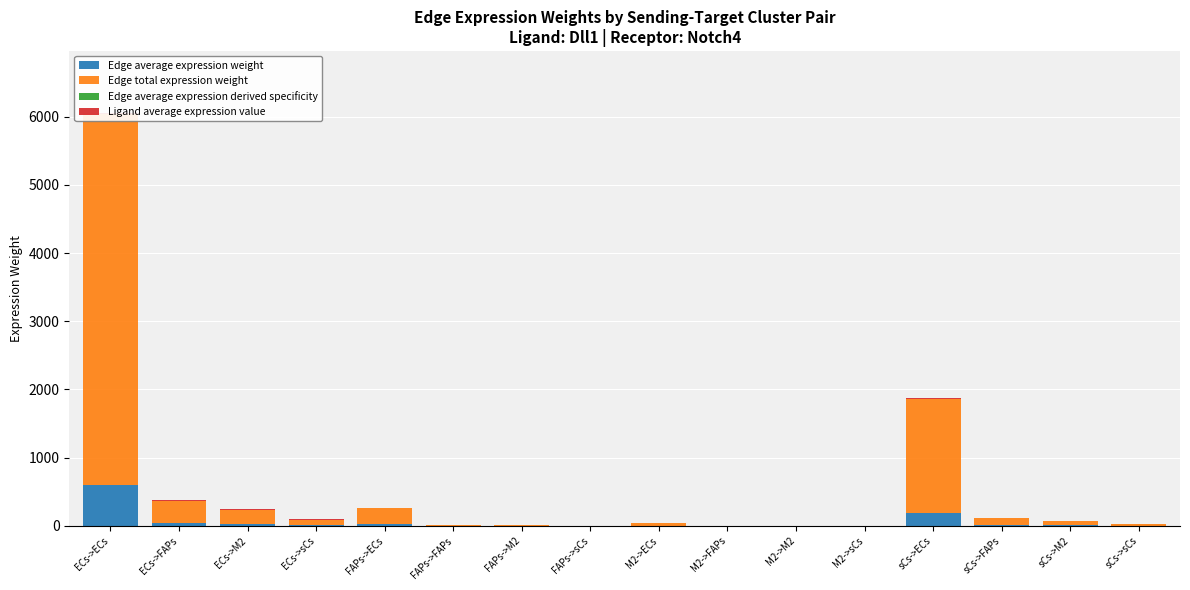

At which label does Edge total expression weight first exceed 65?

ECs->ECs